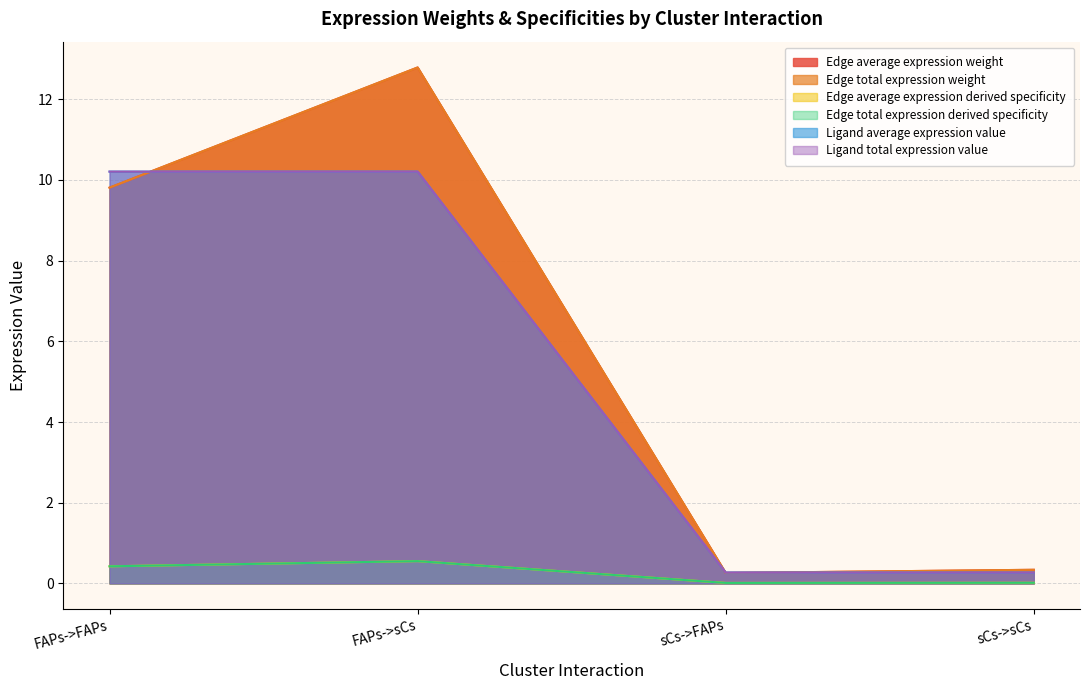

What is the label of the 1st point from the right?

sCs->sCs